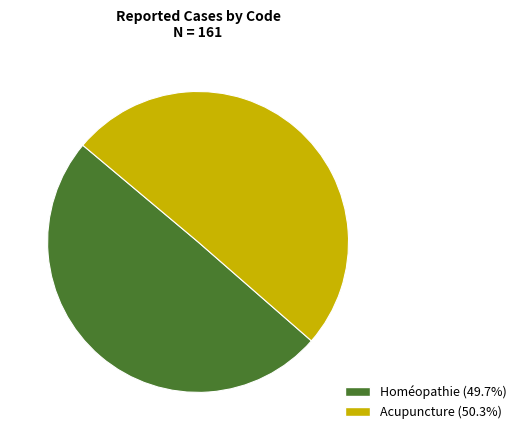

Combined, do Acupuncture and Homéopathie account for over 50%?

Yes